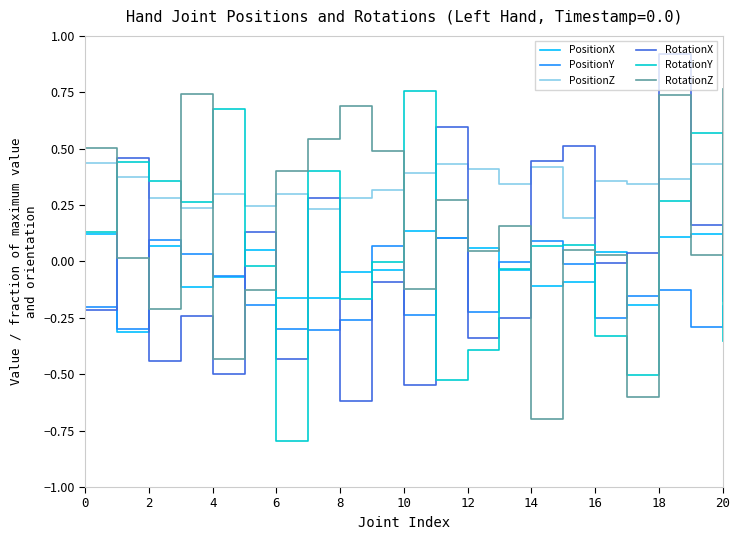

True or false: PositionZ and PositionX cross at least once.

False